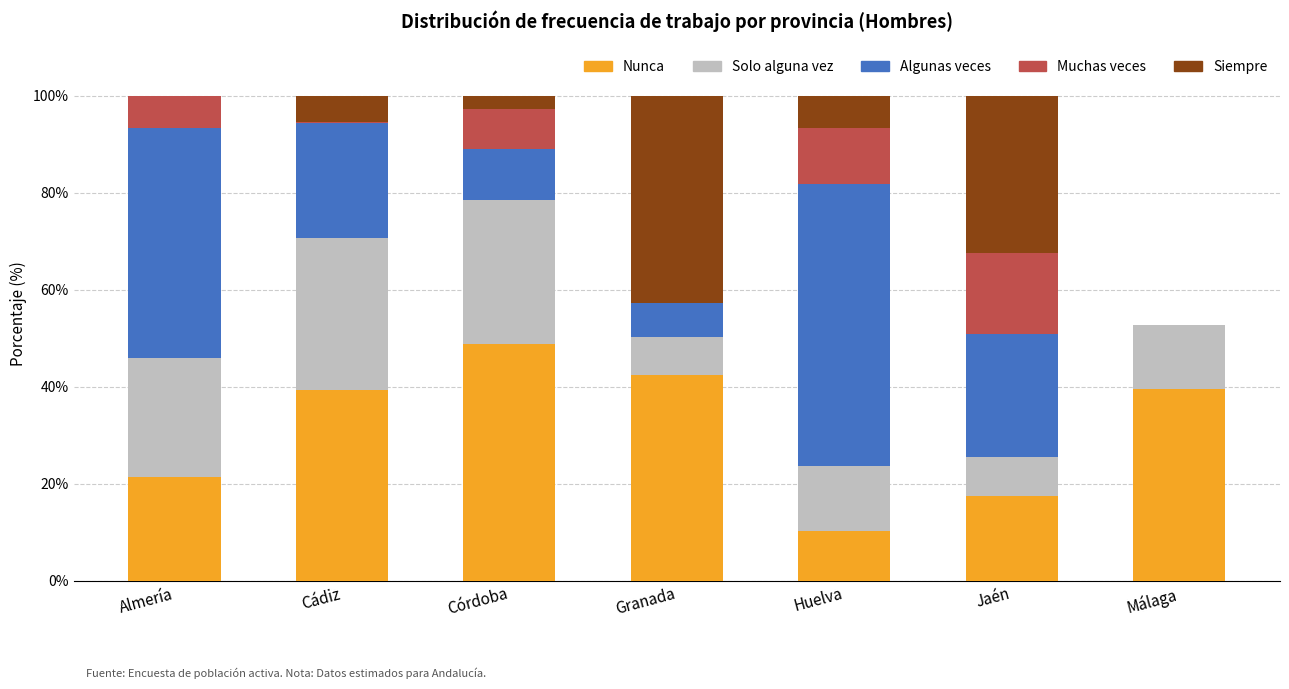

True or false: Nunca has a value of 17.4 at Jaén.

True